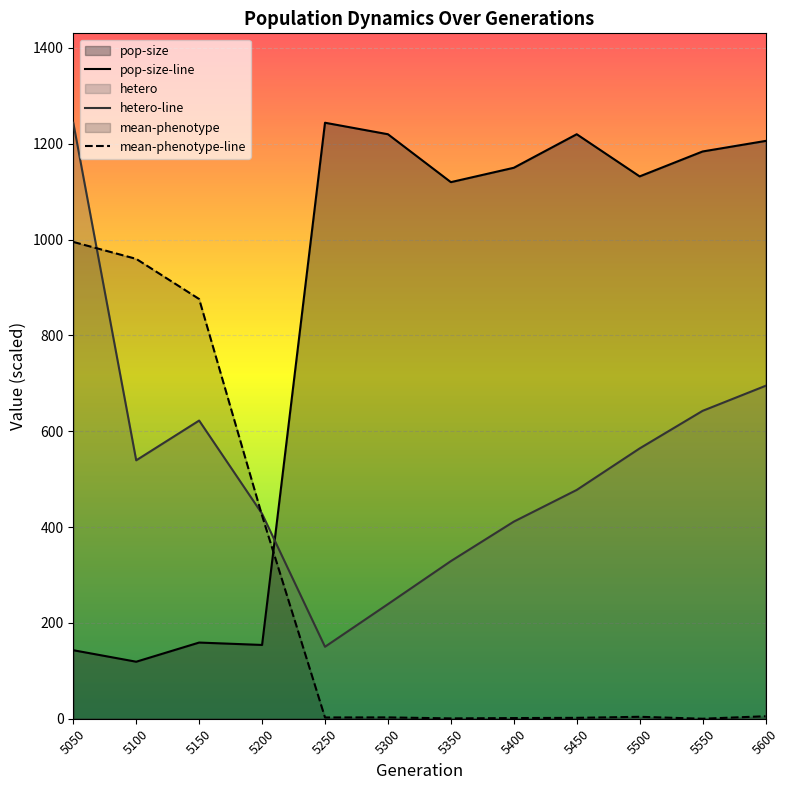

Rank the series by their maximum value, from lowest to highest.

mean-phenotype-line, pop-size-line, hetero-line